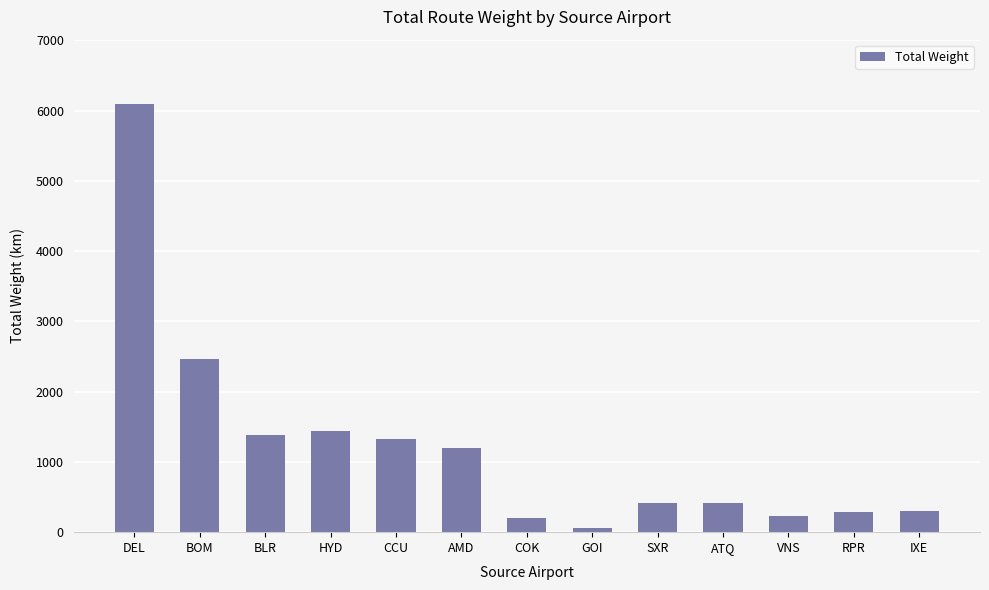

Which has a higher value, AMD or BLR?

BLR